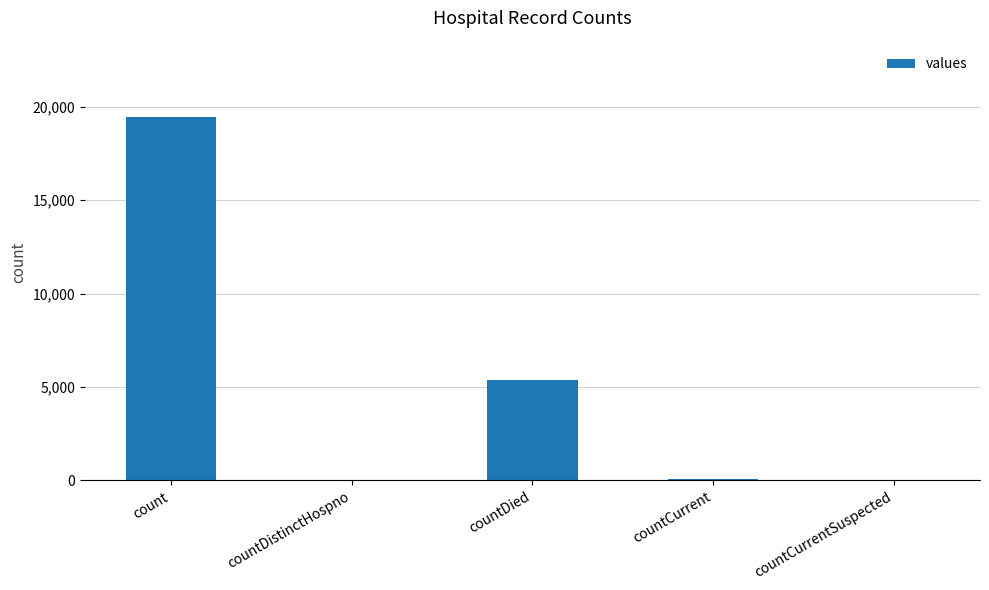

Count the number of categories in the chart.

5